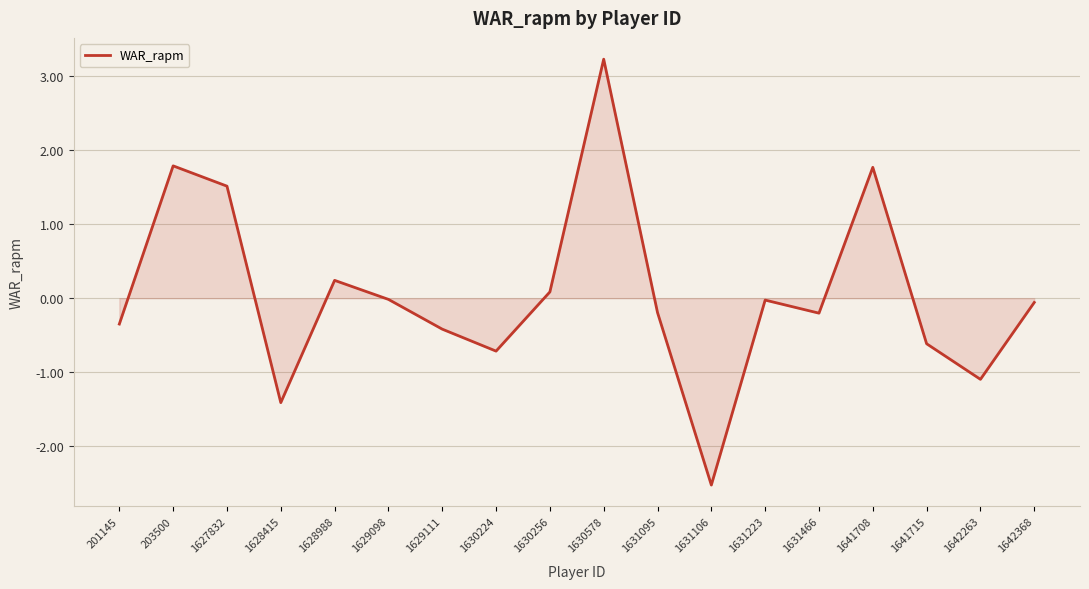

The value at 1628415 is -1.4. True or false?

True